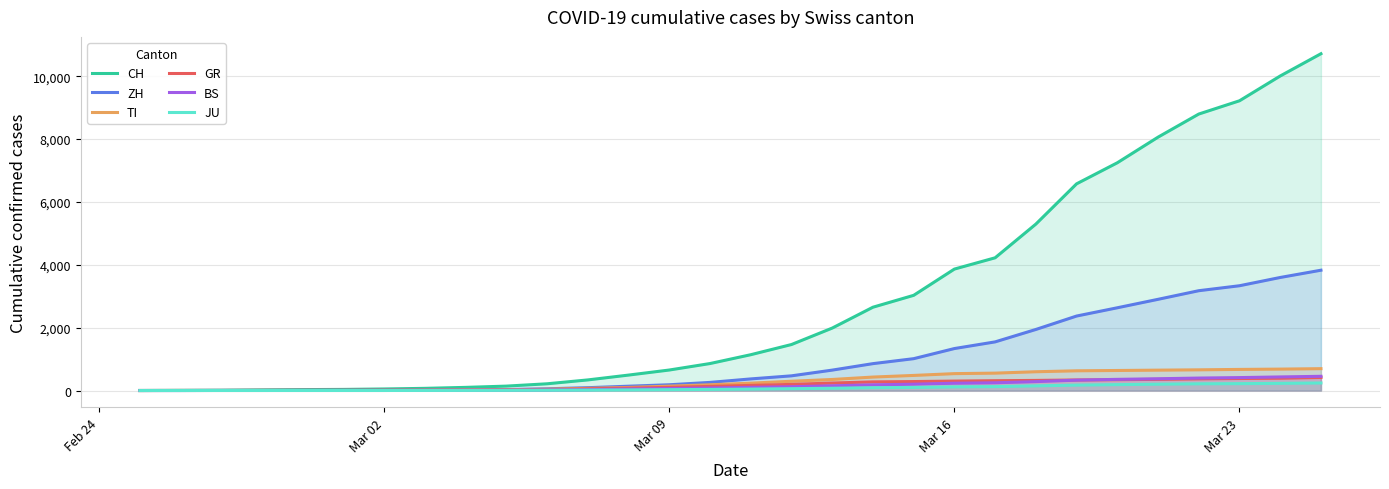

Does the chart have visible grid lines?

Yes